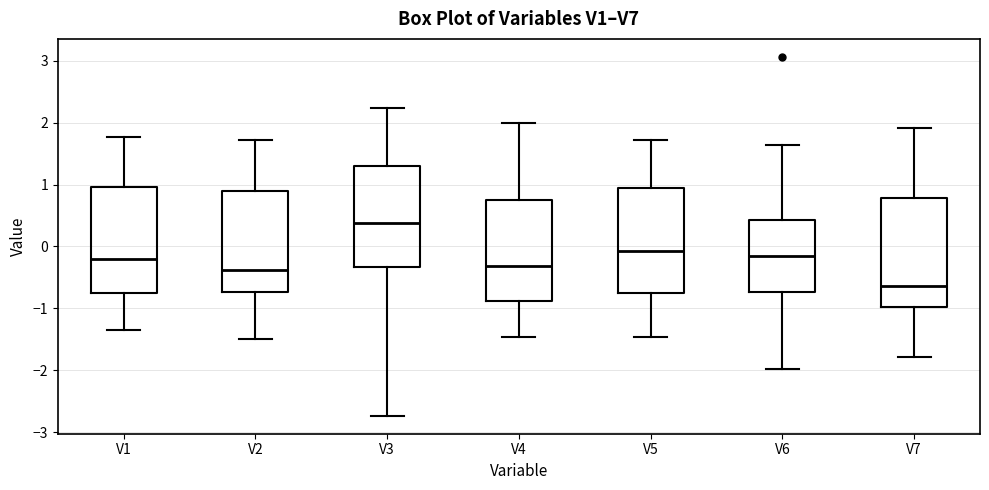

Which box's median line is the lowest?

V7